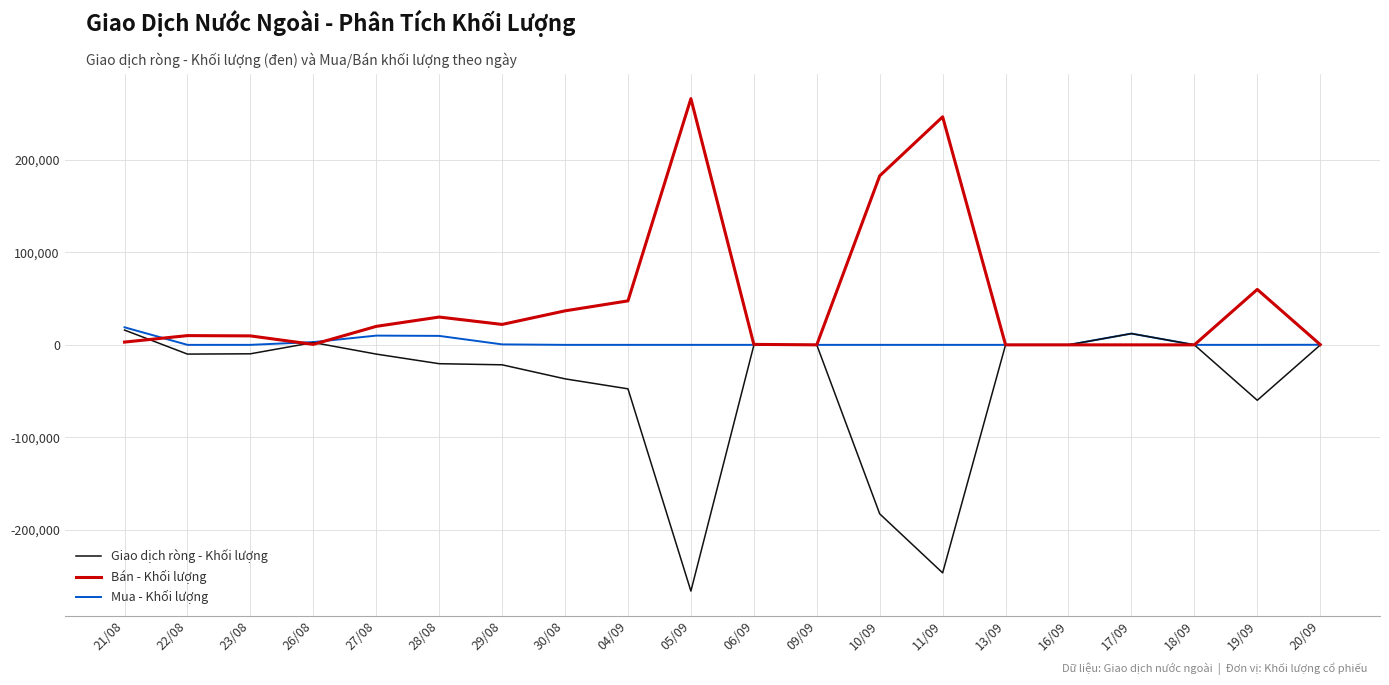

Which label corresponds to the smallest value in the chart?

05/09